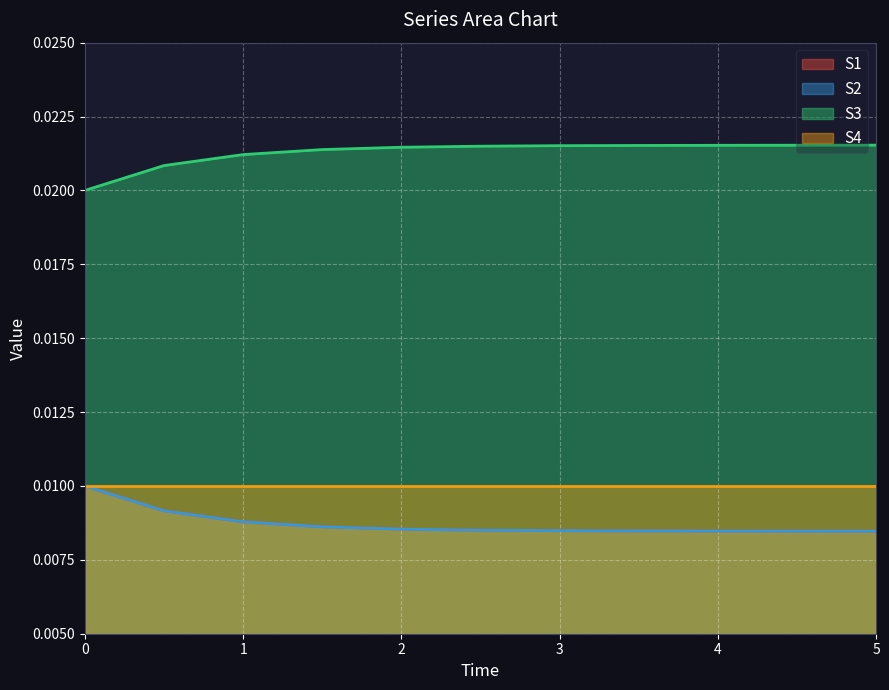

Which series has the largest total across all categories?

S3